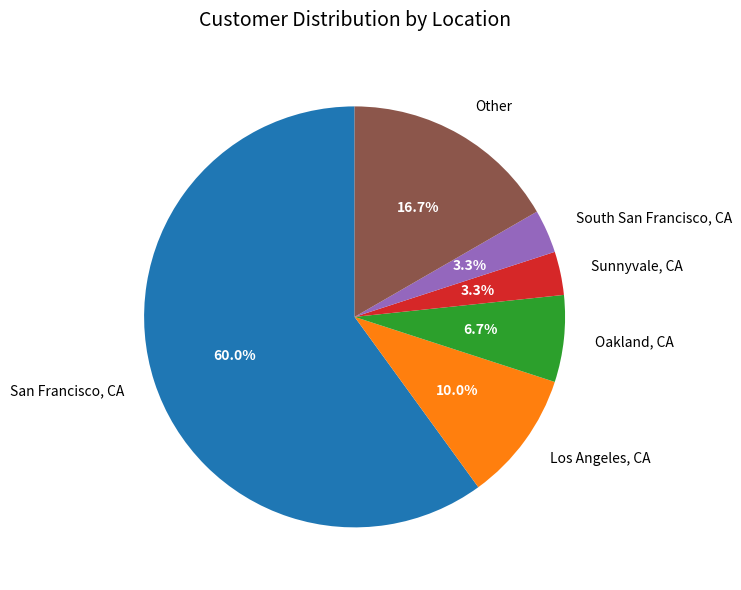

Does Oakland, CA represent more than half of the total?

No